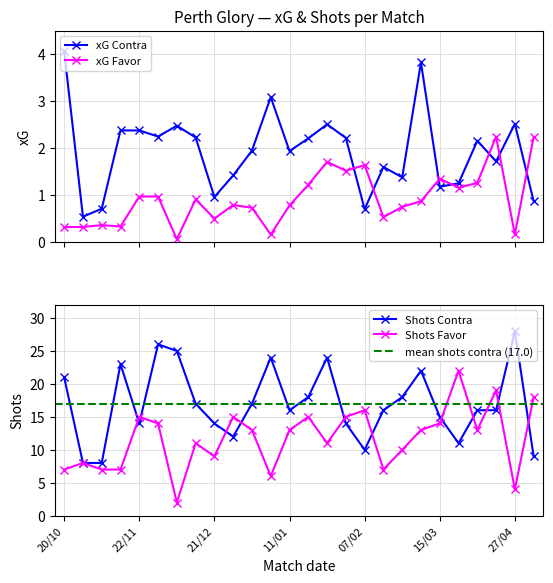

What is the value of the xG Favor point at the 5th from the left?

1.0